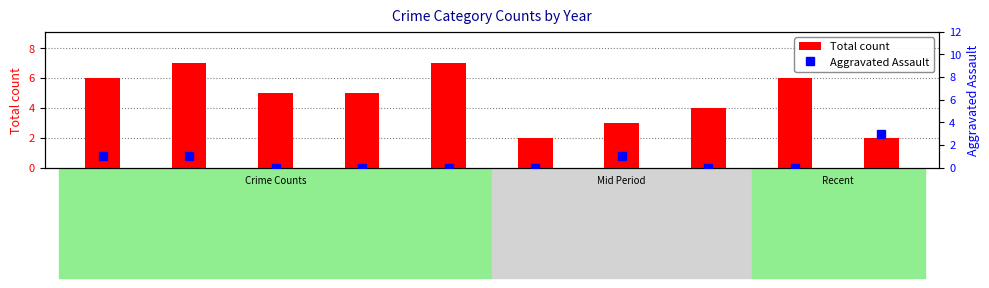

Rank the categories by Total count value from lowest to highest.

2020, 2024, 2021, 2022, 2017, 2018, 2015, 2023, 2016, 2019